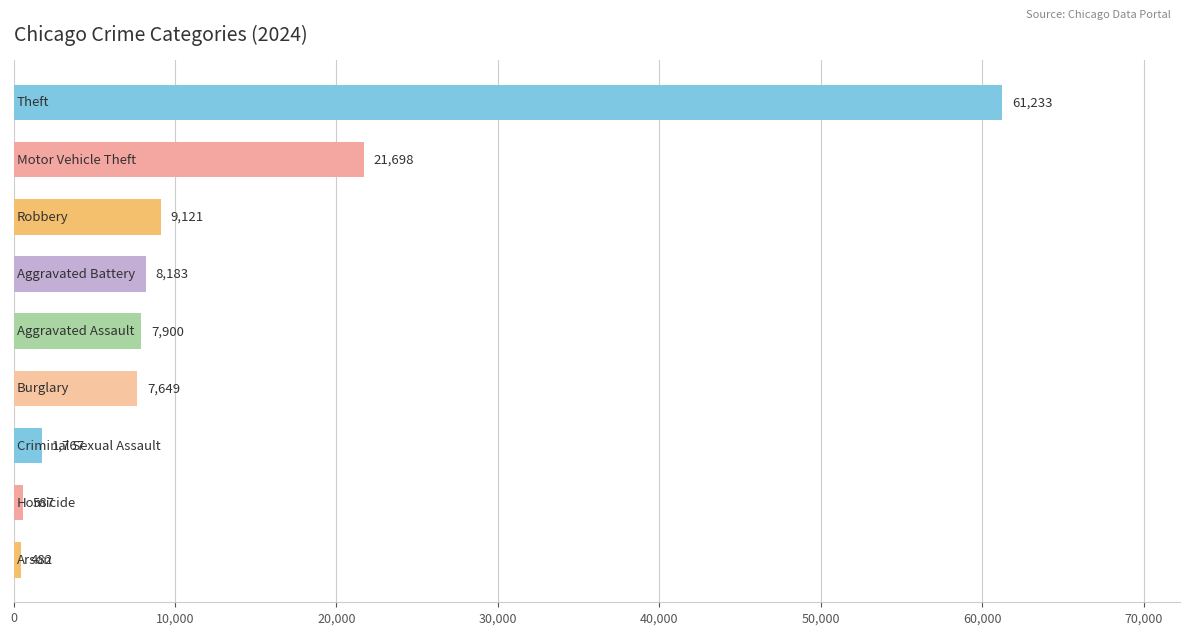

What is the average value?

13180